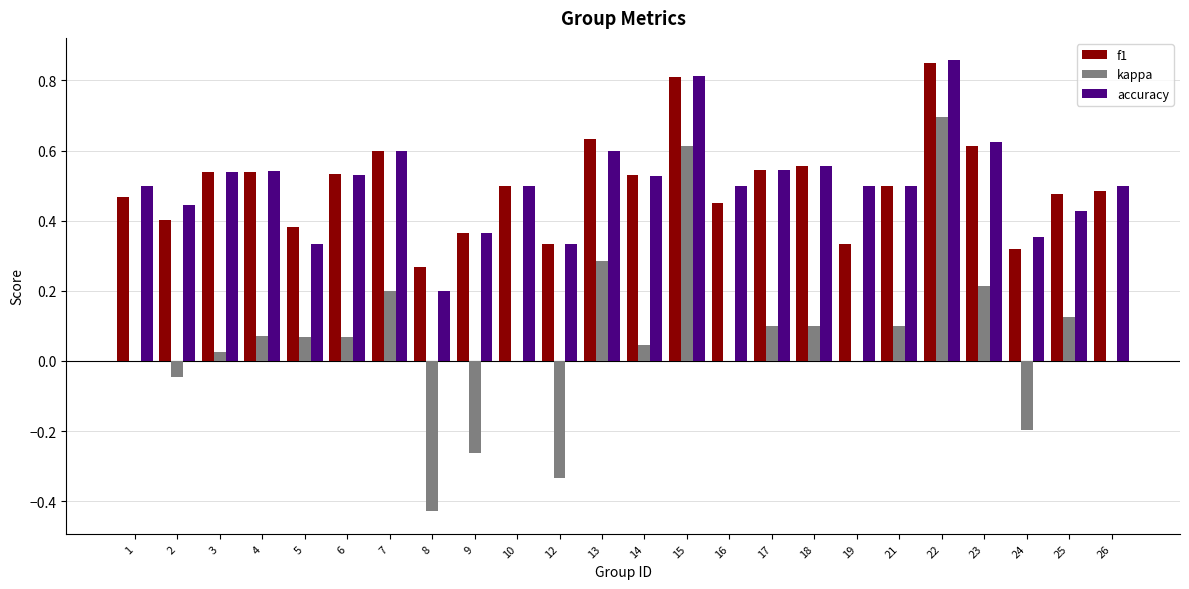

At which category is the sum across all series the highest?

22